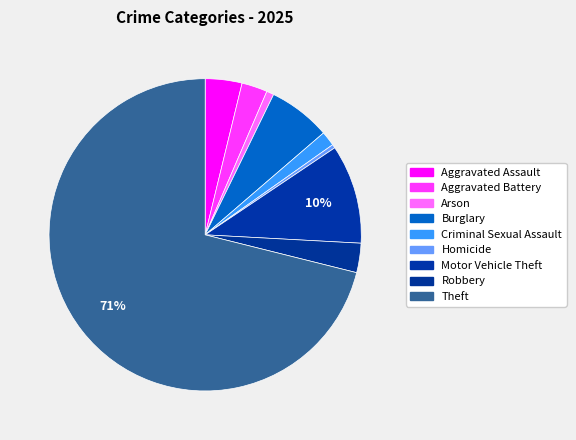

Count the number of slices in the pie.

9